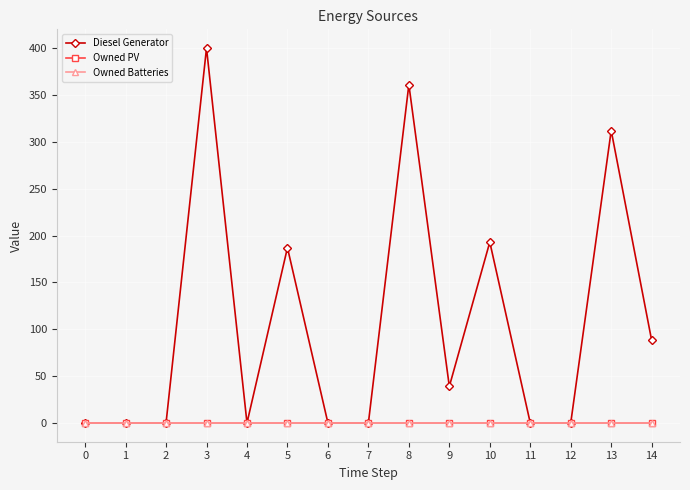

Is this an area chart (filled region under the line)?

No